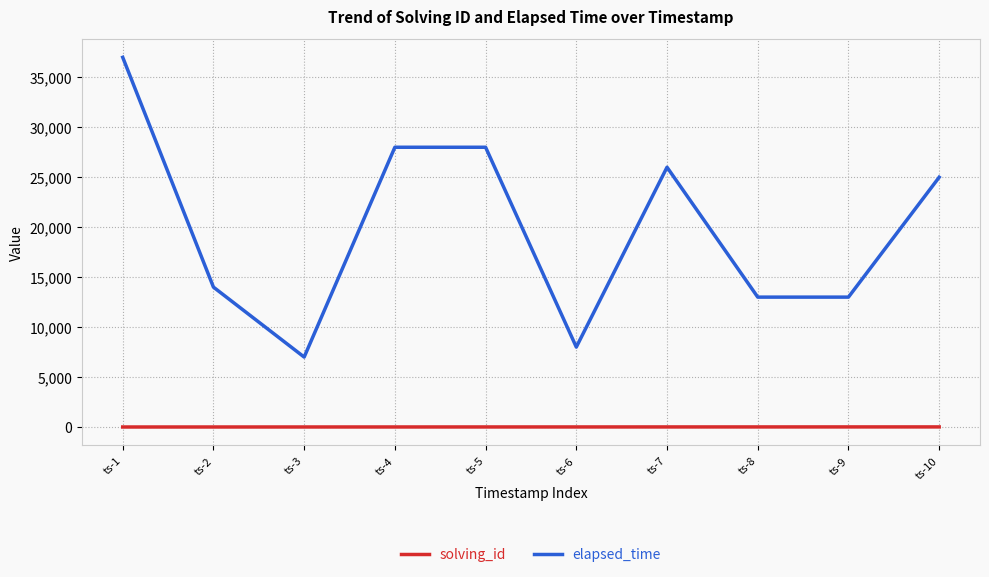

Rank the series by their average value, from lowest to highest.

solving_id, elapsed_time